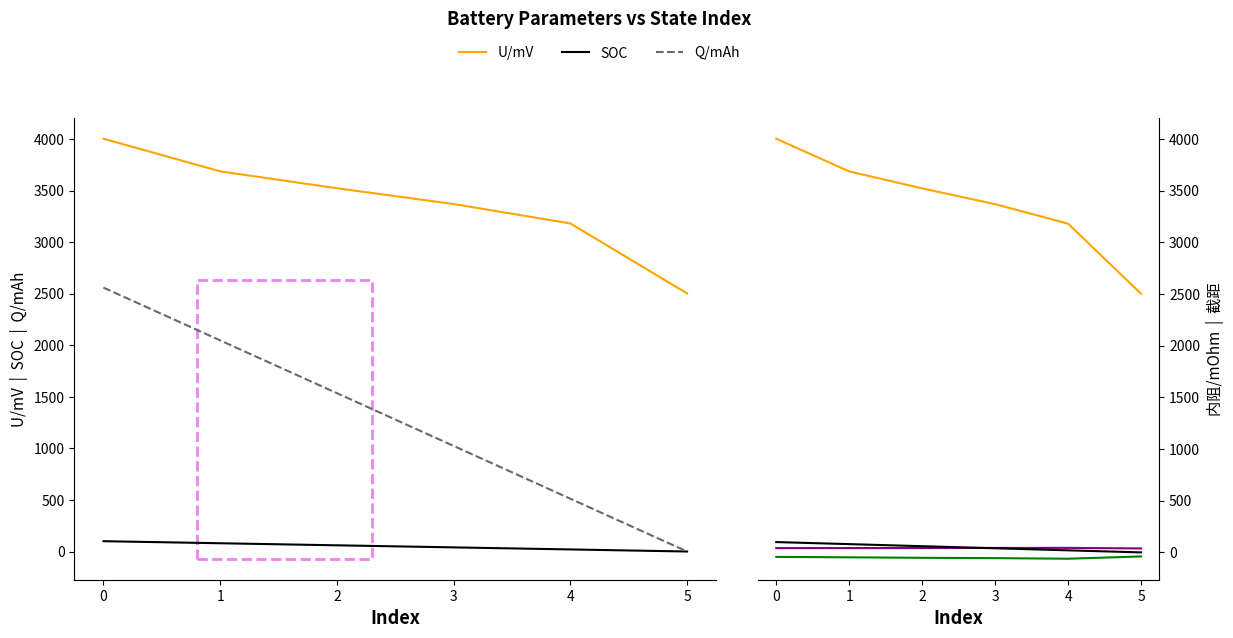

Is this an area chart (filled region under the line)?

No